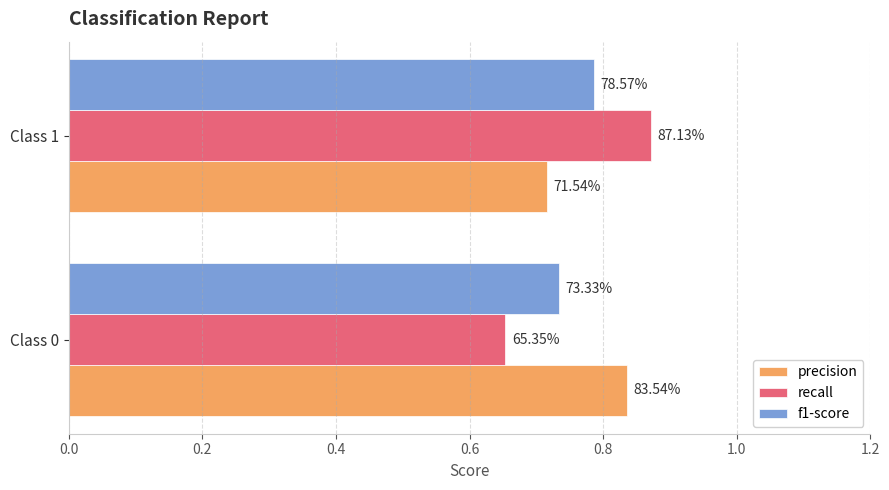

What are all the series names shown in the legend?

precision, recall, f1-score